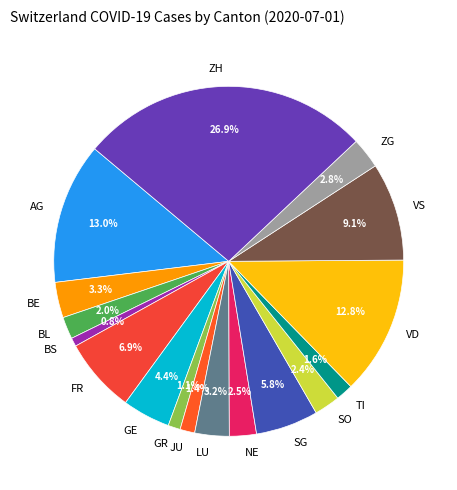

What is the largest slice in the pie chart?

ZH